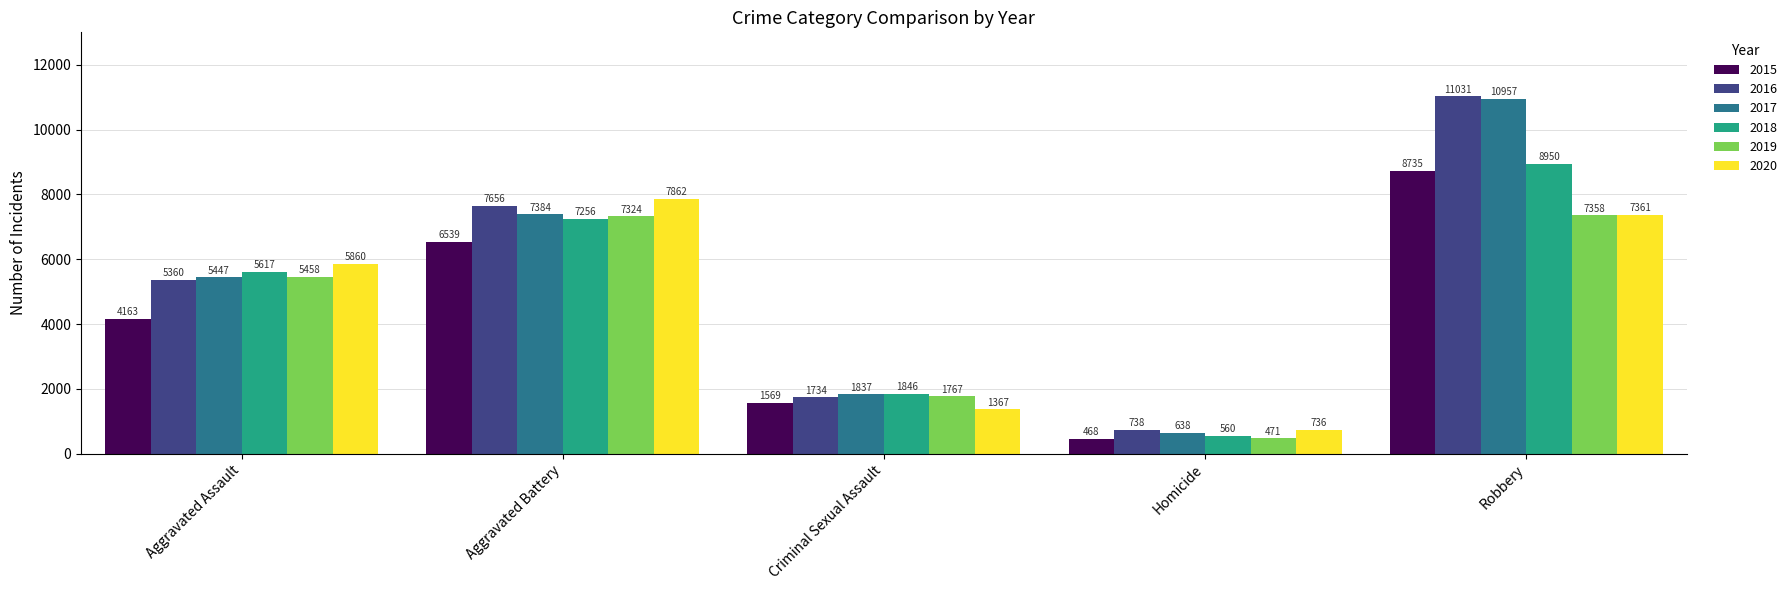

What is the value of the 2015 bar at the 3rd from the left?

1569